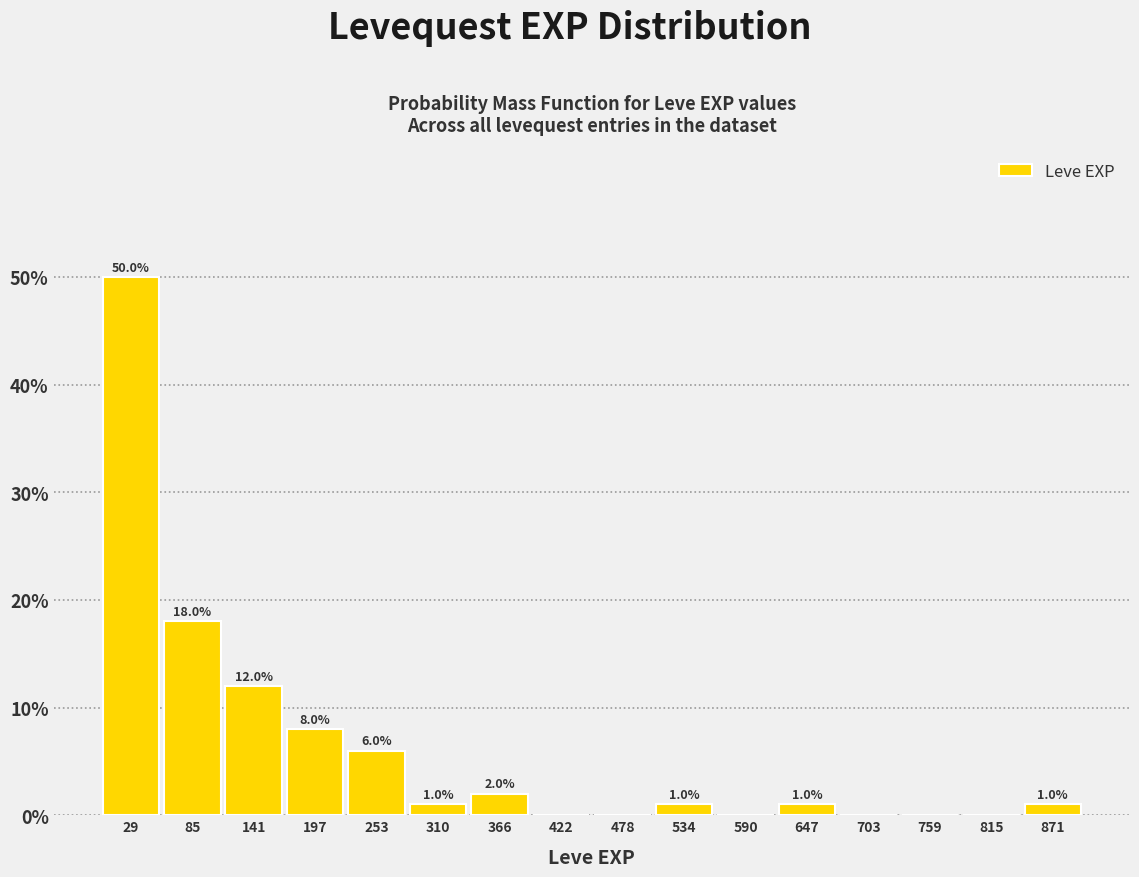

Which range on the x-axis has the tallest bar?

0 to 60